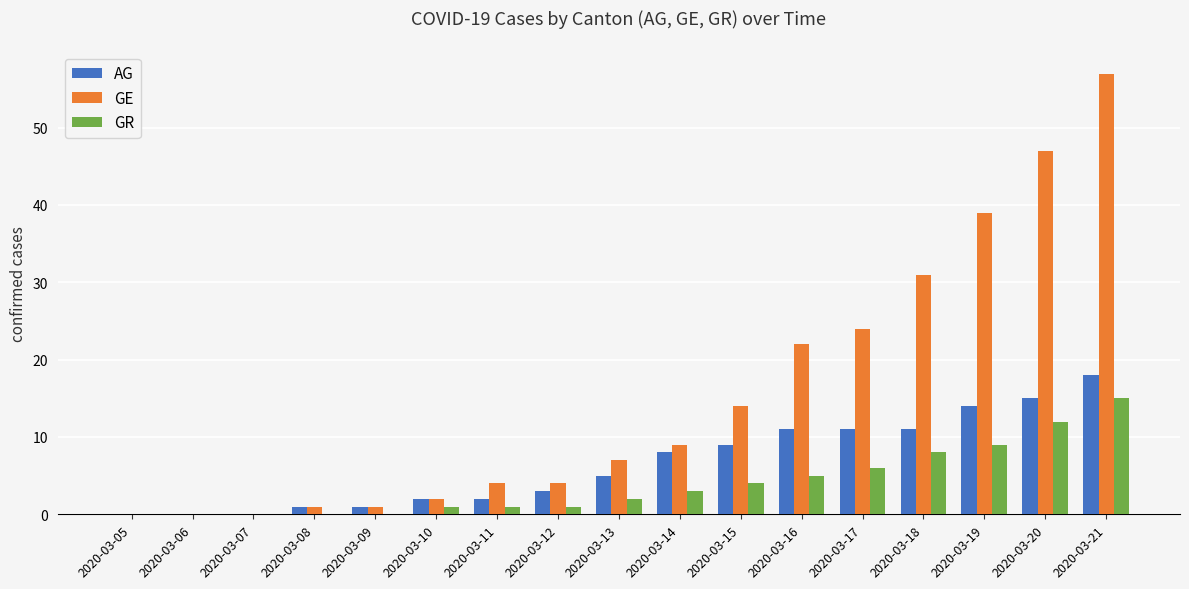

True or false: GE has a value of 75 at 2020-03-21.

False